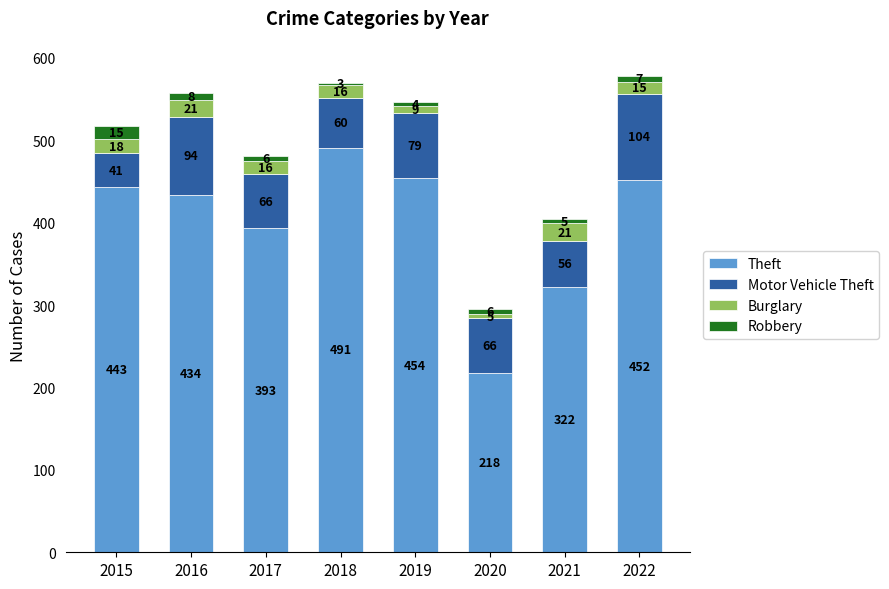

The value of Theft at 2021 is 322. True or false?

True